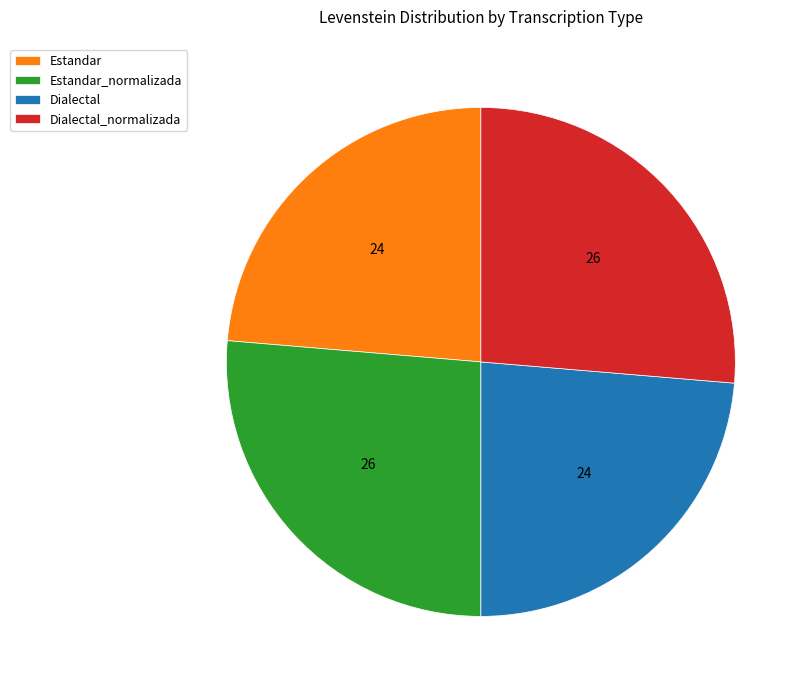

Is there any slice that represents more than half of the pie?

No